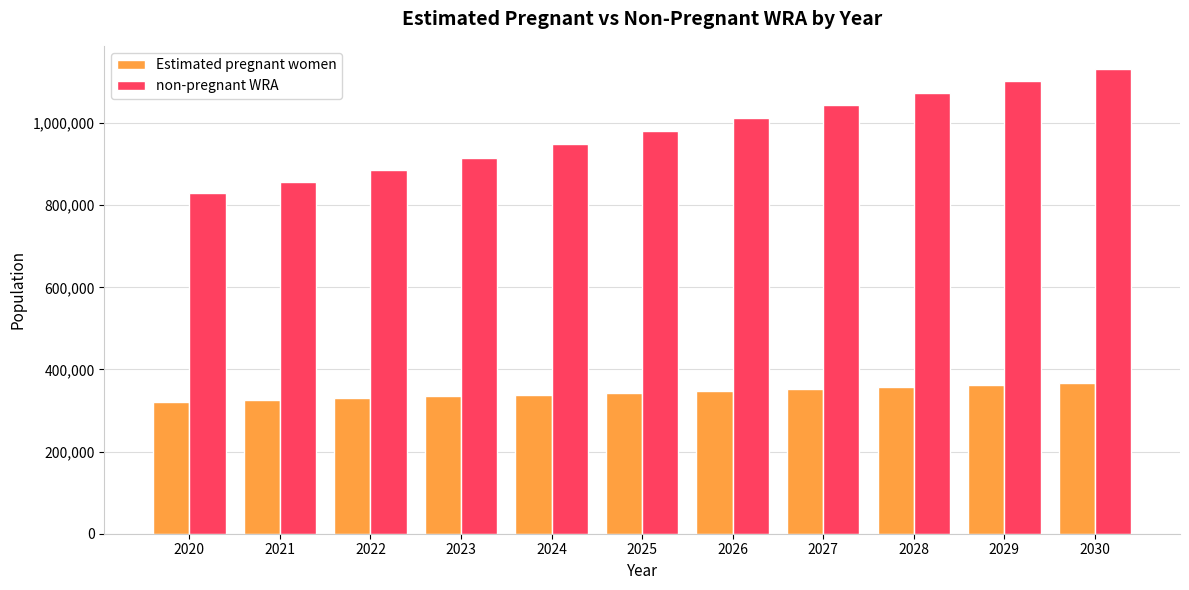

What are all the series names shown in the legend?

Estimated pregnant women, non-pregnant WRA